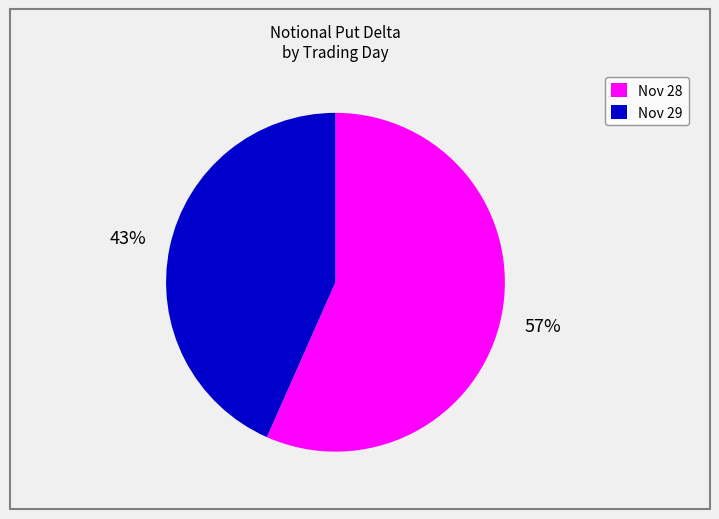

To the nearest percent, what is the combined percentage of Nov 28 and Nov 29?

100%